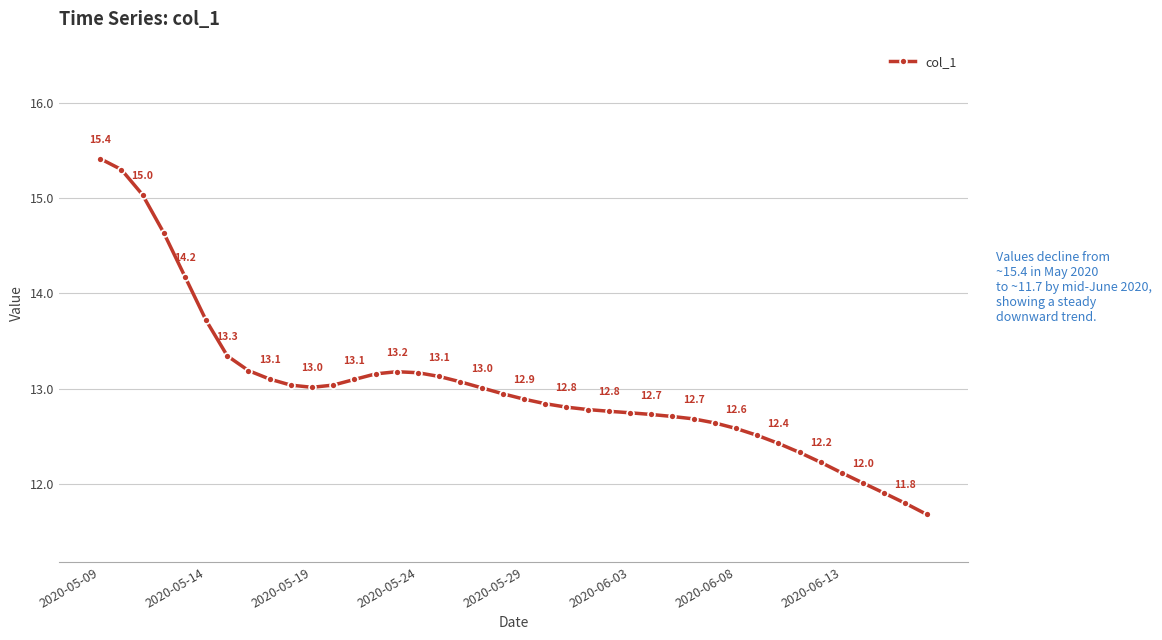

What is the difference between the second highest and minimum values?

3.6